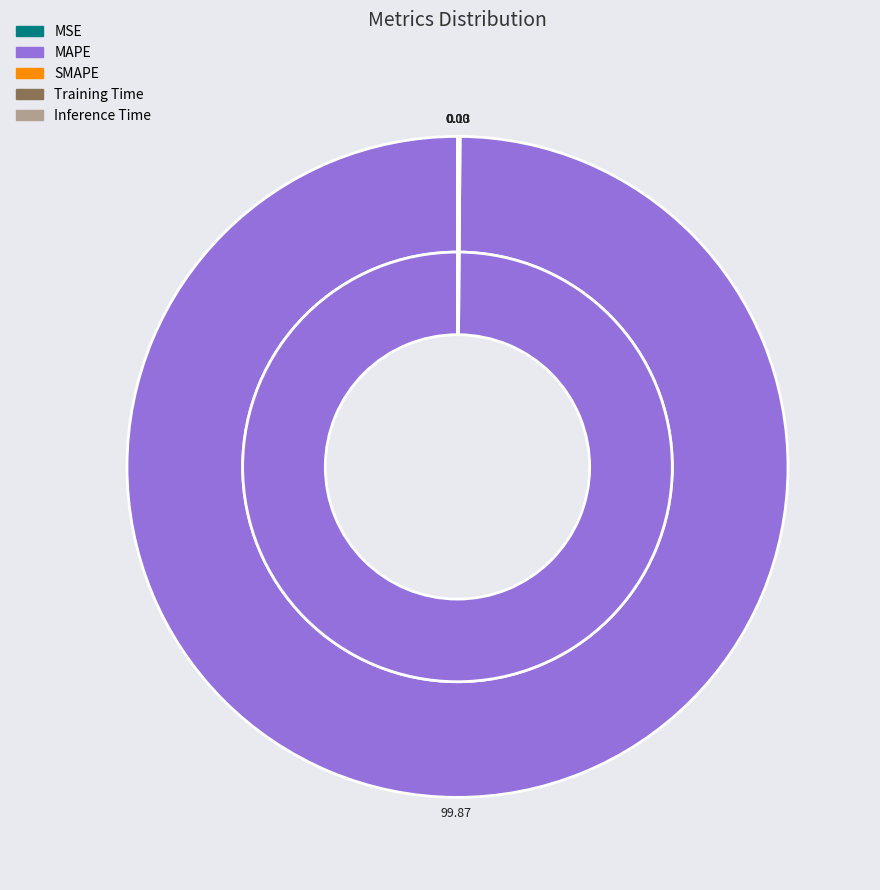

Which has a higher value, Training Time or SMAPE?

SMAPE